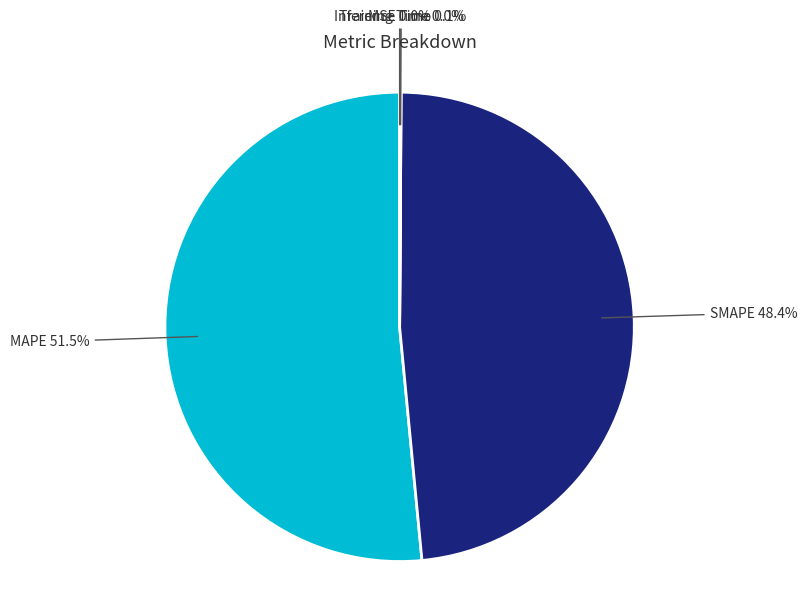

Which category has the biggest portion of the pie?

MAPE